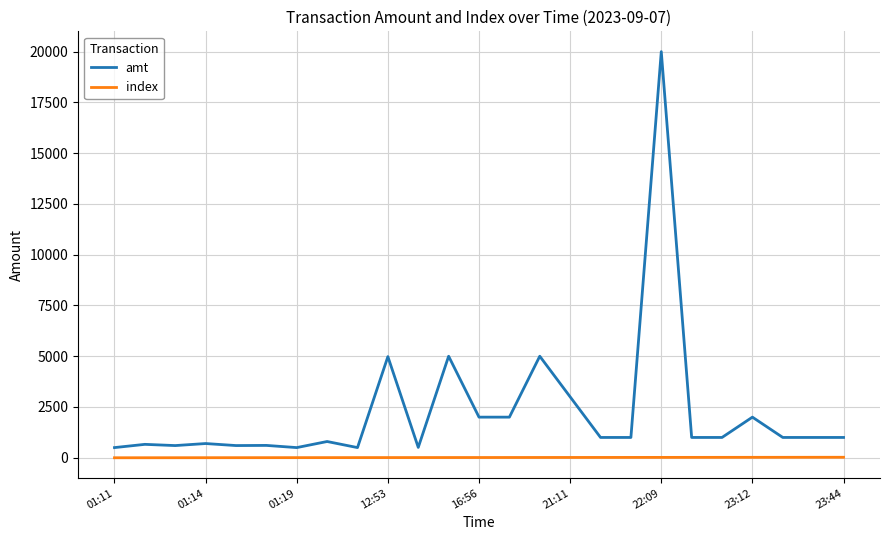

Which series has the largest total across all categories?

amt